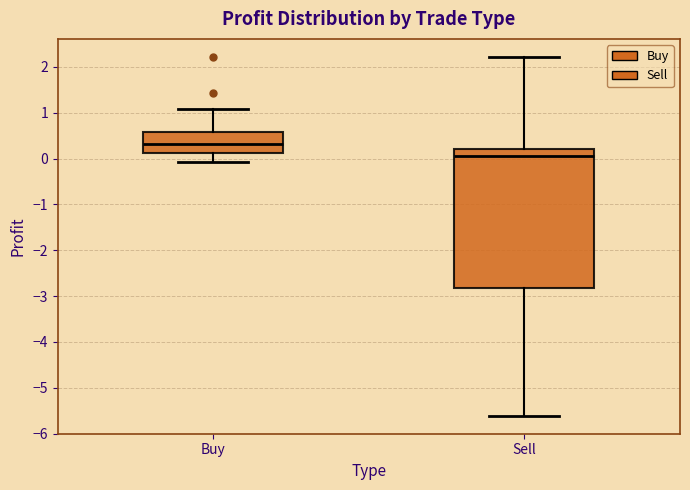

Which box is the tallest, from its lower edge to its upper edge?

Sell